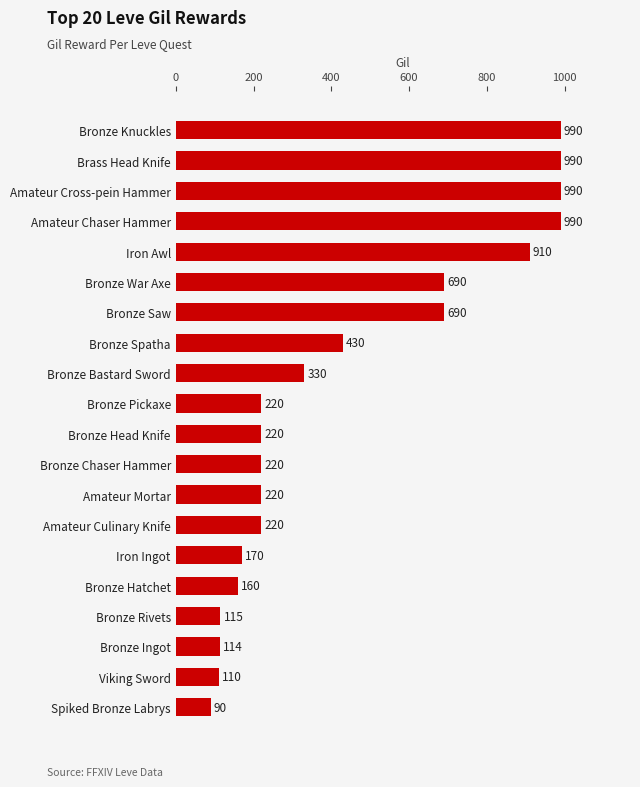

The chart shows a value of 469 at Bronze War Axe. True or false?

False